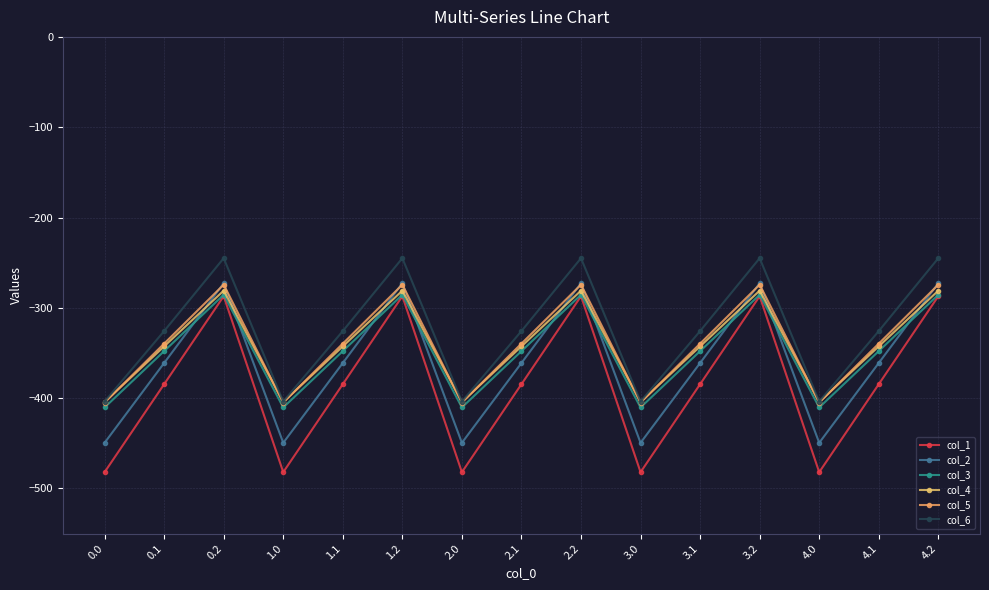

What is the label of the 15th point from the left?

4.2